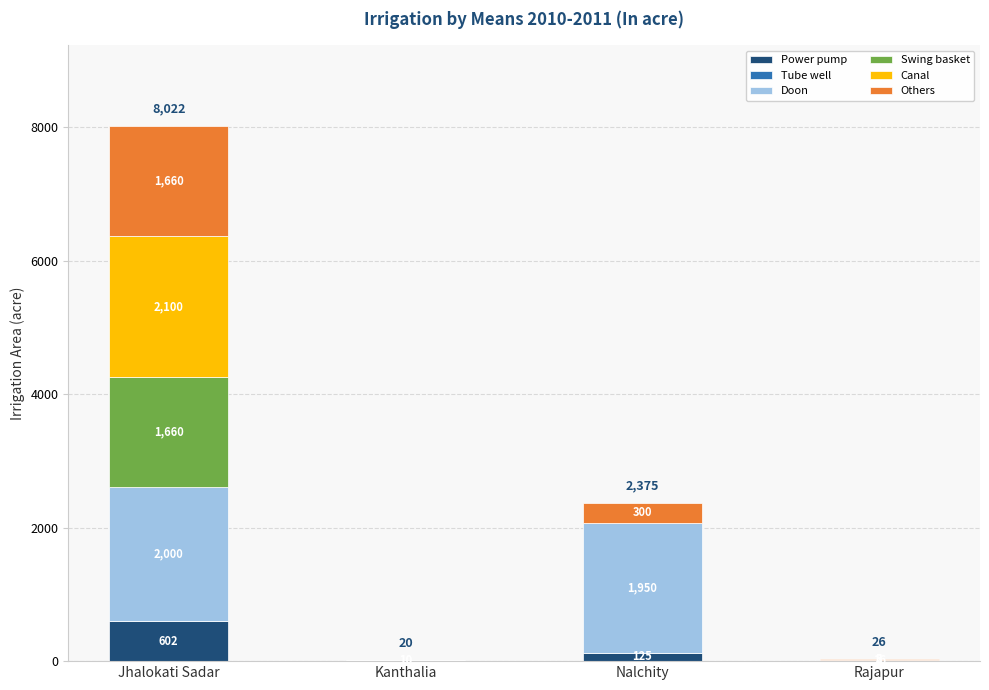

How many distinct data groups are displayed?

5